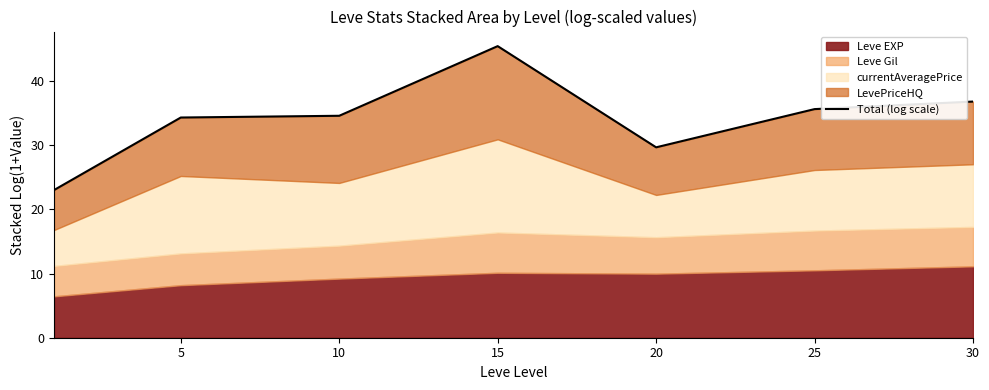

What is the ratio of the value at 15 to the value at 10?

1.3